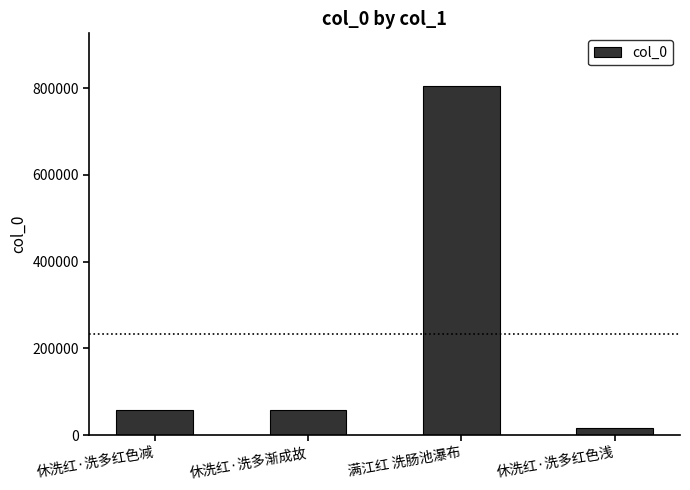

What is the minimum value shown in the chart?

16623